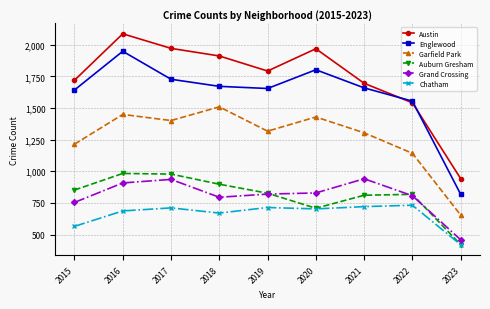

Which series has the widest spread of values?

Austin